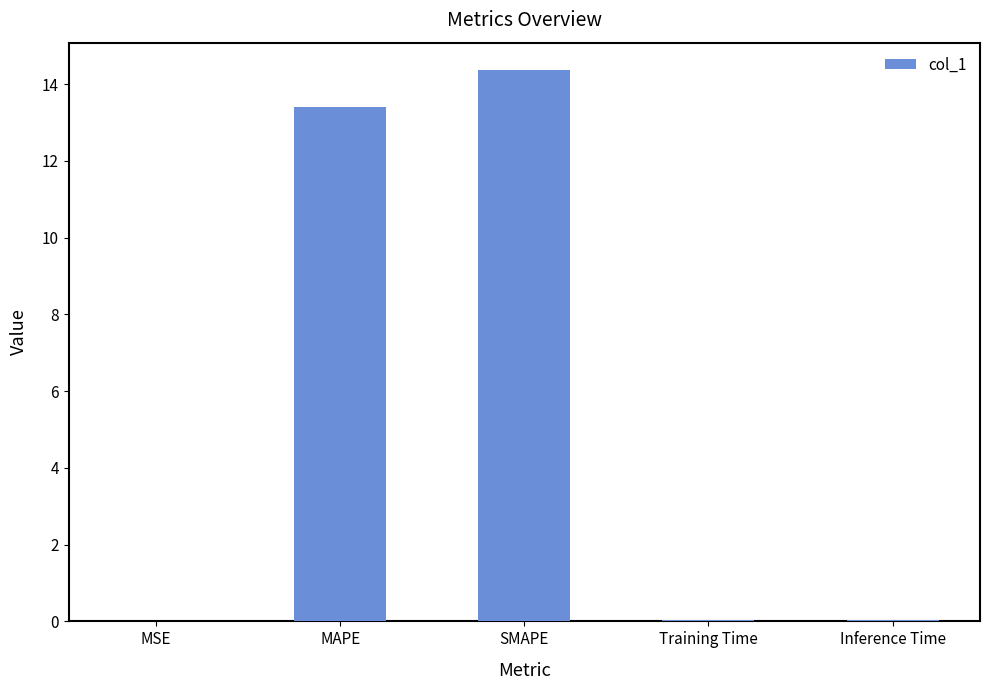

The chart shows a value of 0.0 at Inference Time. True or false?

True